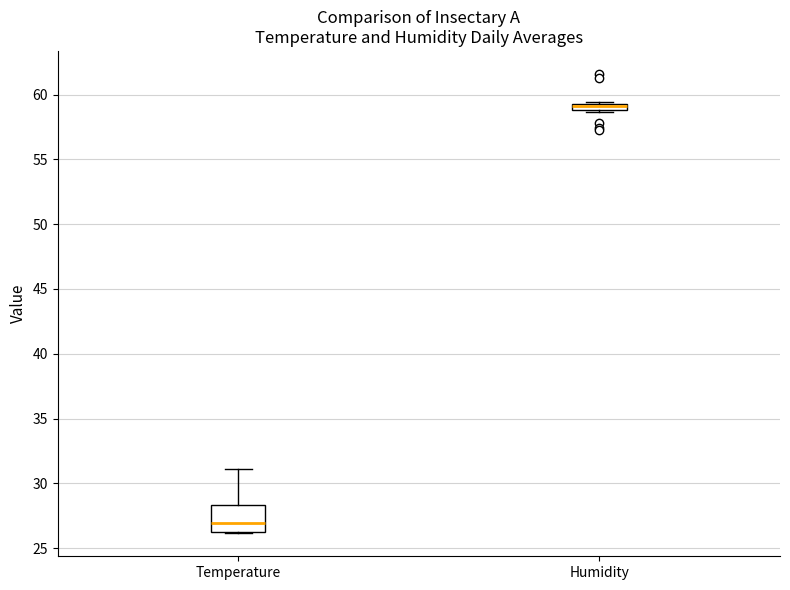

Which box has the highest median line?

Humidity